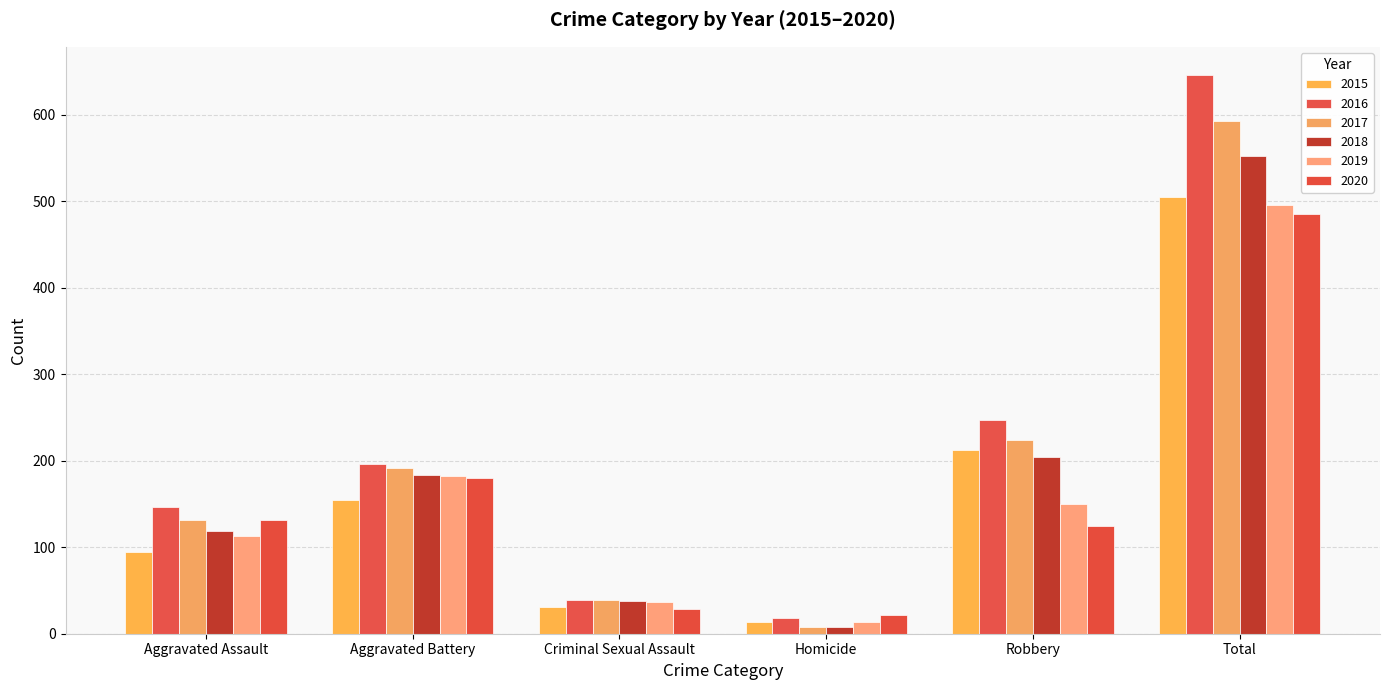

What is the total value across all series at Total?

3277